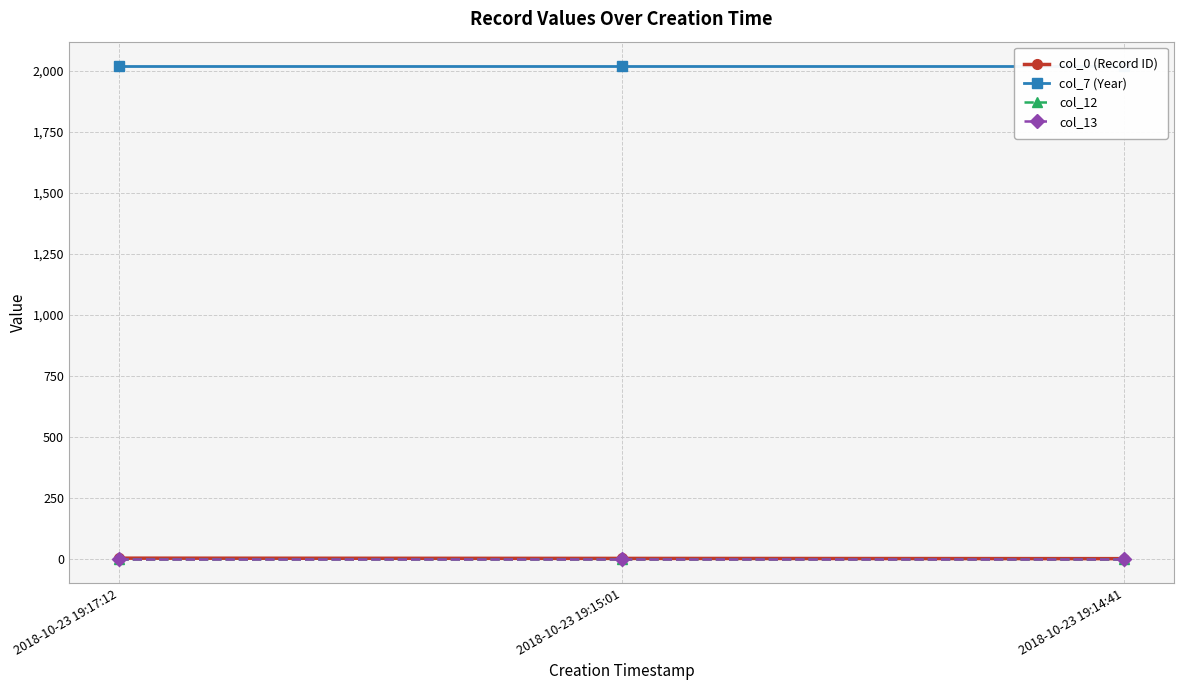

What is the approximate value of col_12 at 2018-10-23 19:15:01?

1